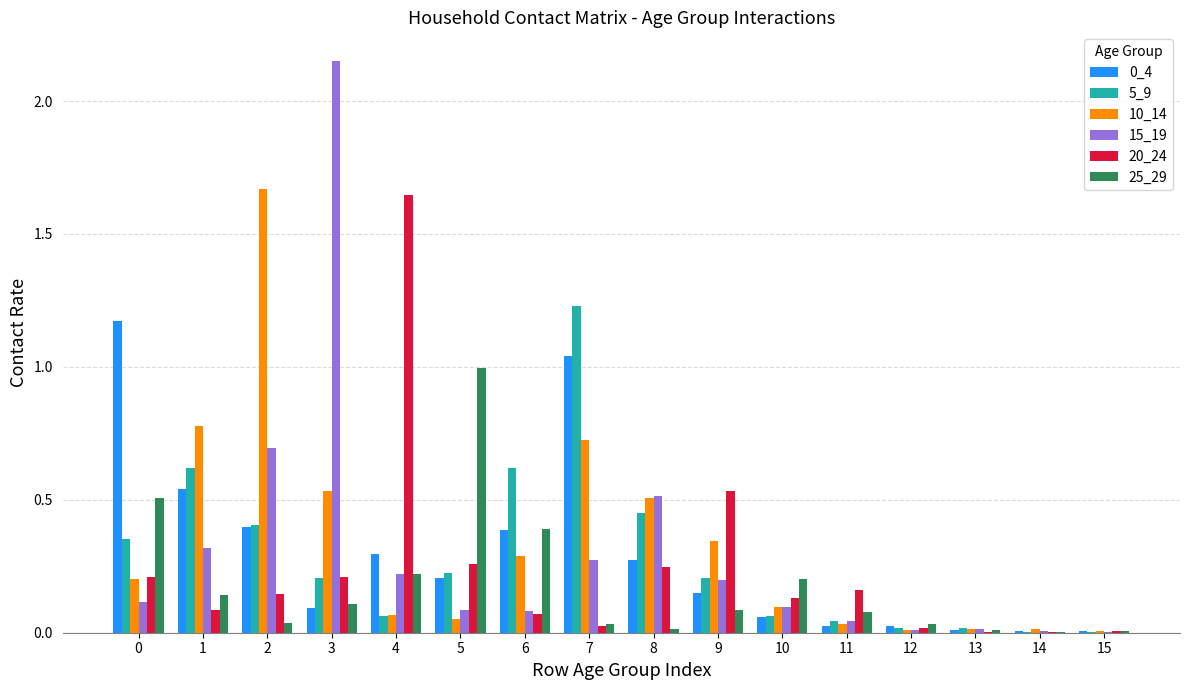

What is the total value across all series at 1?

2.5